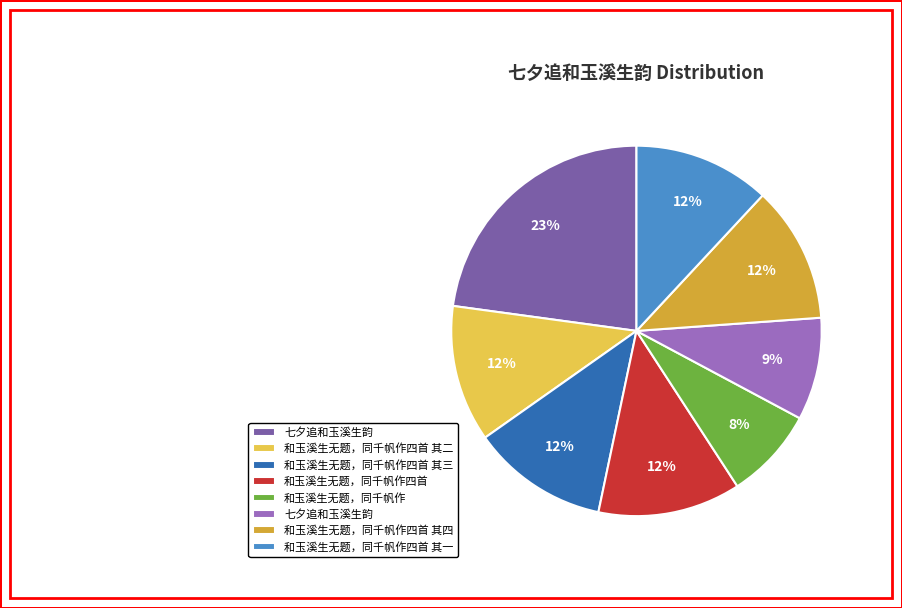

Is there any slice that represents more than half of the pie?

No